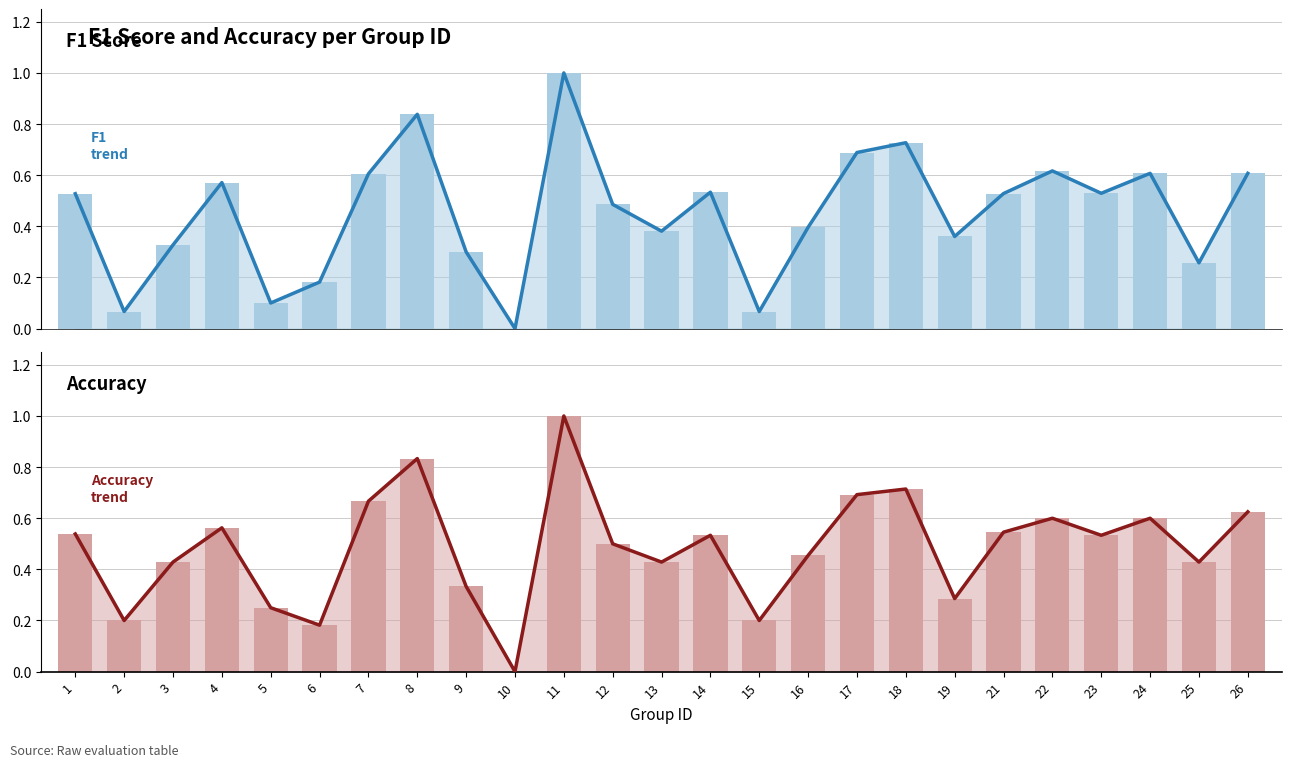

Rank the series at 11 from highest to lowest value.

f1 trend, f1, accuracy trend, accuracy